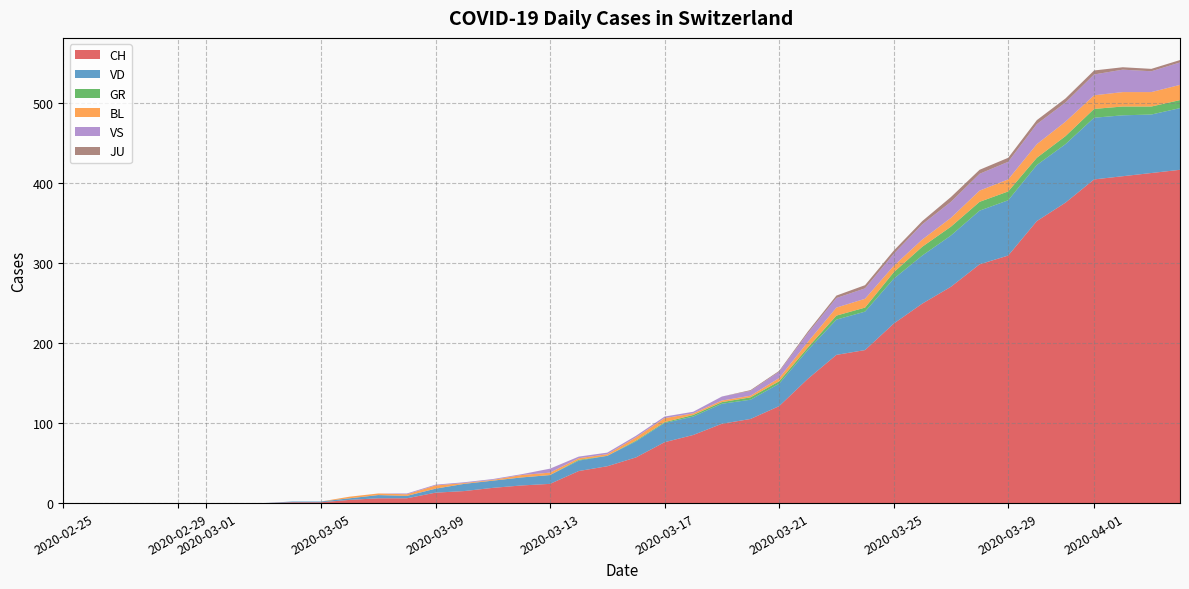

Reading left to right, transcribe all the data shown in this chart.

CH: 0	0	0	0	0	0	0	0	1	1	4	6	6	13	15	19	22	24	40	46	57	76	85	99	105	121	155	185	191	224	249	270	298	309	352	375	404	408	412	416
VD: 0	0	0	0	0	0	0	0	1	1	2	4	3	5	9	9	10	11	13	13	20	24	23	25	24	28	36	44	48	56	60	64	67	69	70	73	77	76	73	77
GR: 0	0	0	0	0	0	0	0	0	0	0	0	0	0	0	0	0	0	1	0	1	1	2	2	3	3	3	5	5	8	11	11	11	11	9	10	11	11	10	10
BL: 0	0	0	0	0	0	0	0	0	0	2	2	2	4	1	1	3	3	2	2	4	5	2	2	2	4	7	10	11	8	9	11	14	15	17	18	17	18	18	19
VS: 0	0	0	0	0	0	0	0	0	0	0	0	1	1	1	1	1	5	2	2	2	2	2	5	6	8	11	12	13	15	19	20	21	22	25	24	26	28	26	28
JU: 0	0	0	0	0	0	0	0	0	0	0	0	0	0	0	0	0	0	0	0	0	0	0	0	1	1	2	3	4	4	4	6	5	5	5	5	5	3	3	3